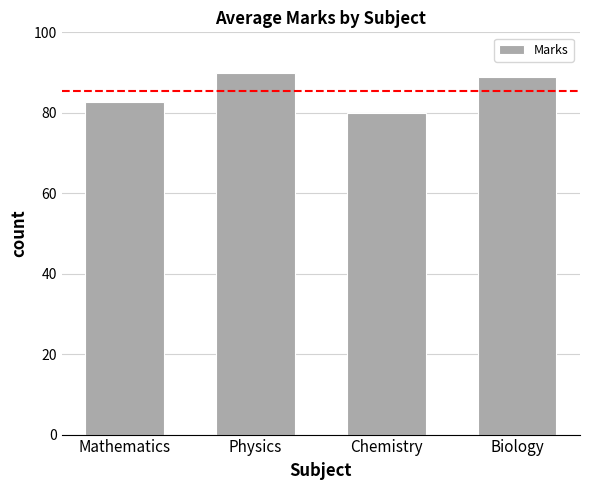

At which label is the value closest to 85?

Mathematics